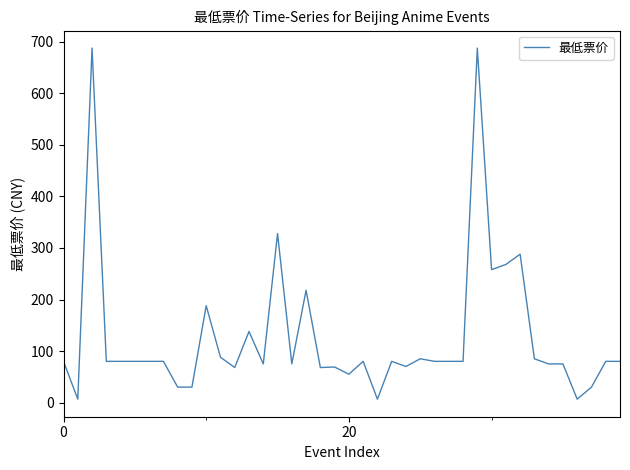

What is the greatest value displayed?

688.0